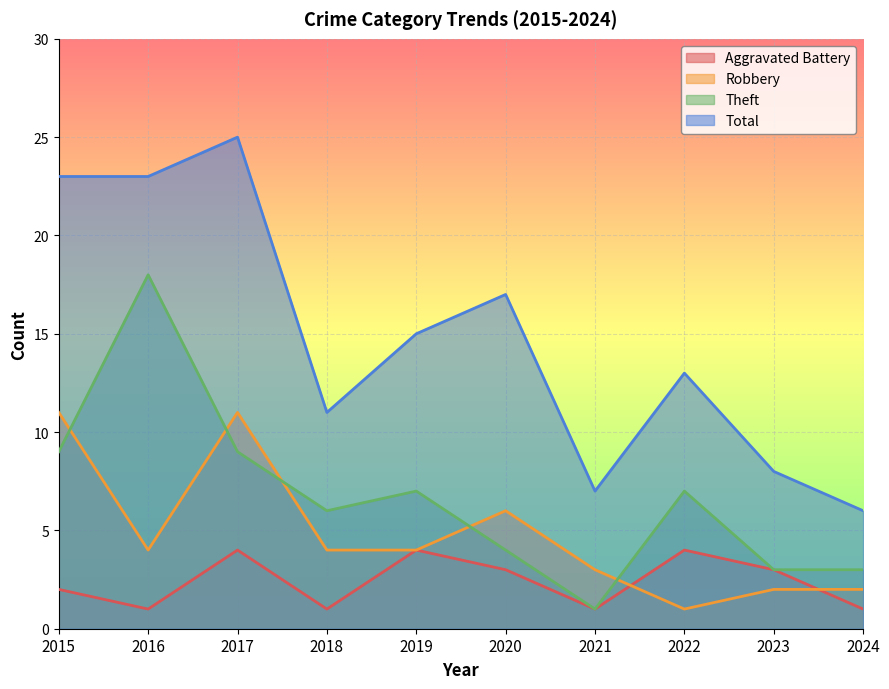

What is the sum of the Theft values at 2017 and 2022?

16